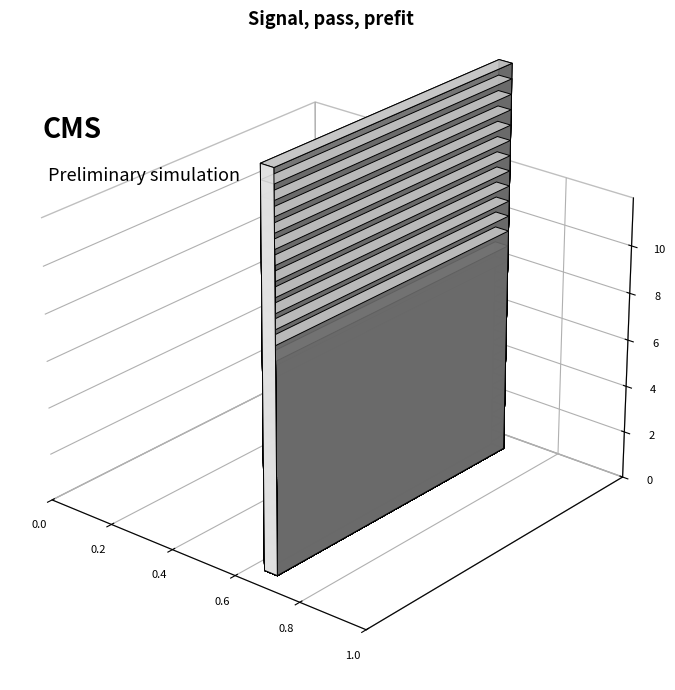

What is the smallest value displayed?

0.6